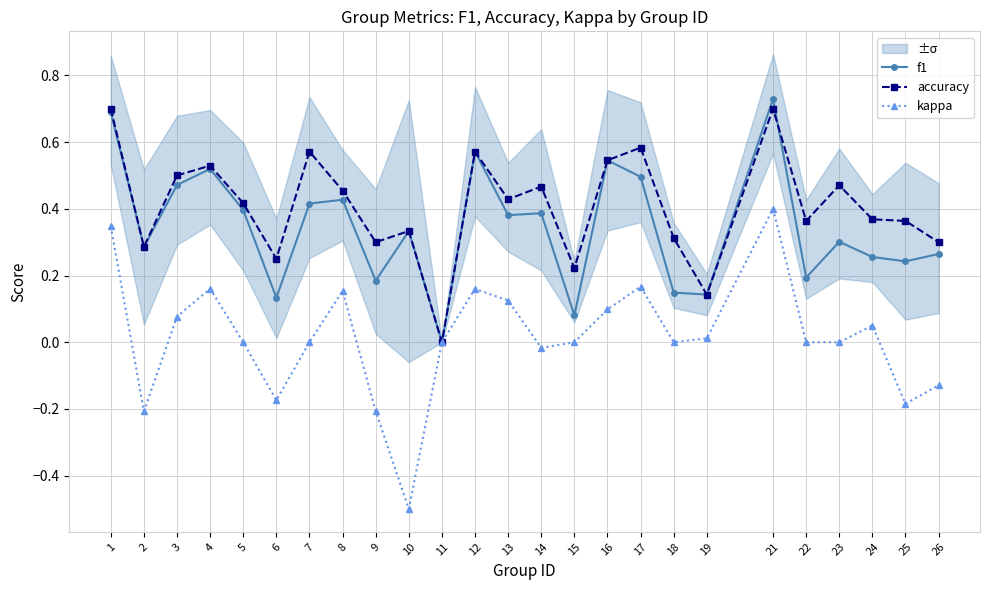

At how many categories does at least one series exceed 0?

24